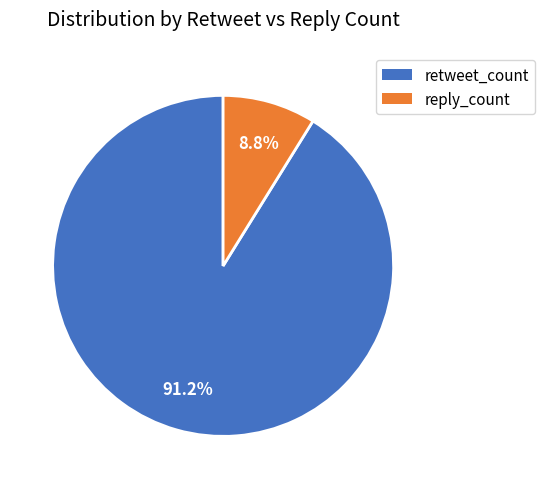

Rank the categories by value from highest to lowest.

retweet_count, reply_count